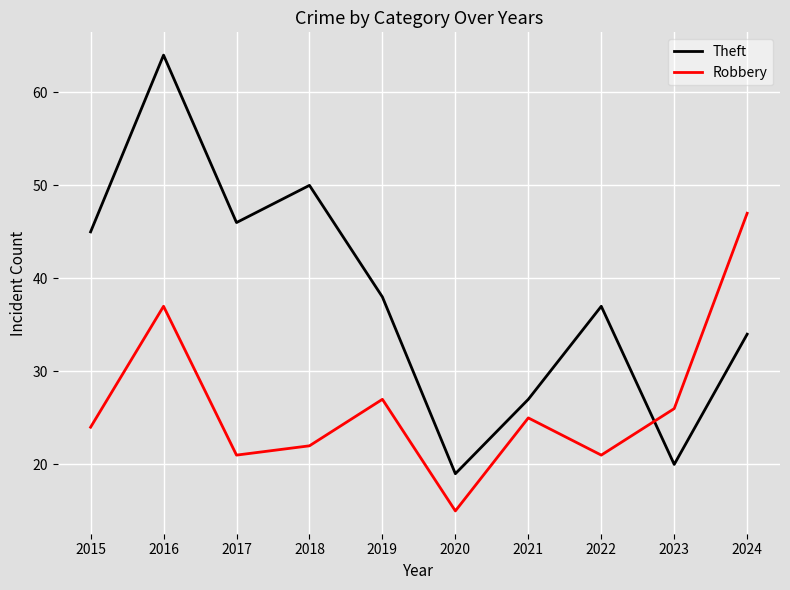

What is the difference between the second highest and second lowest values in the Robbery series?

16